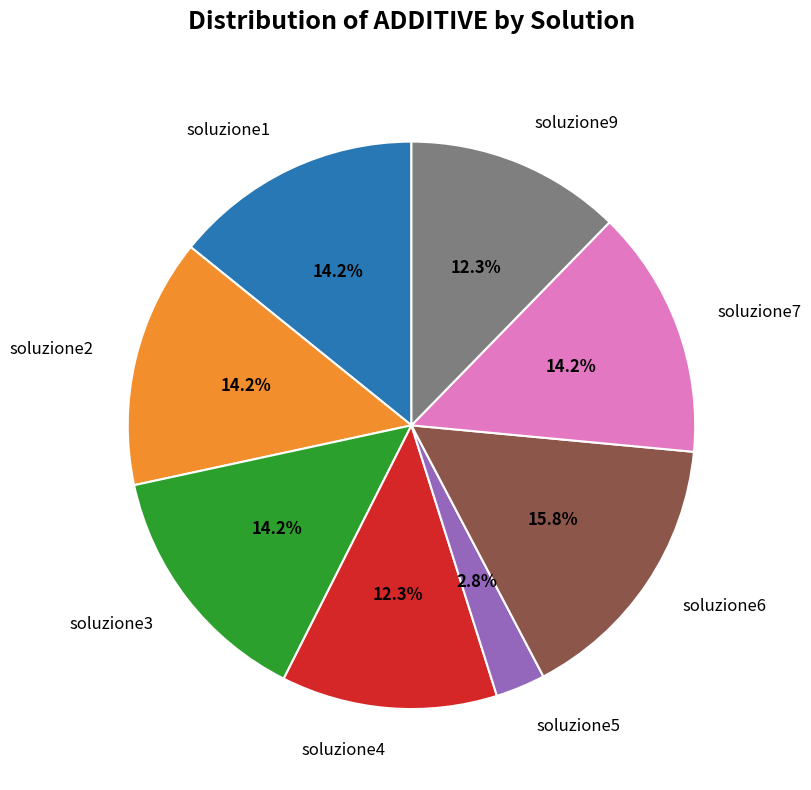

Do soluzione1 and soluzione3 together represent more than half of the pie?

No